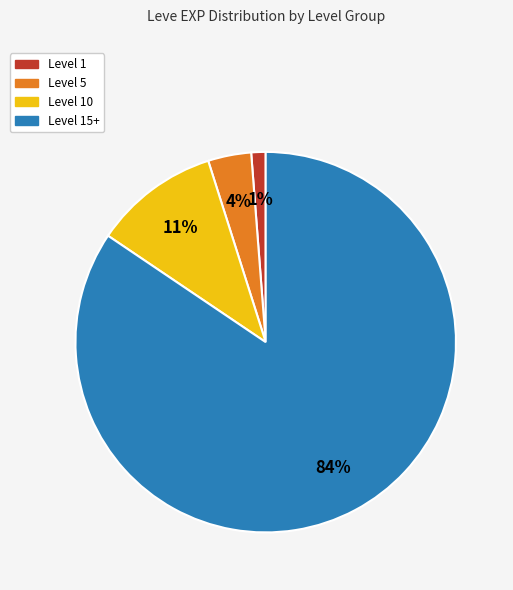

How many segments does this pie chart have?

4